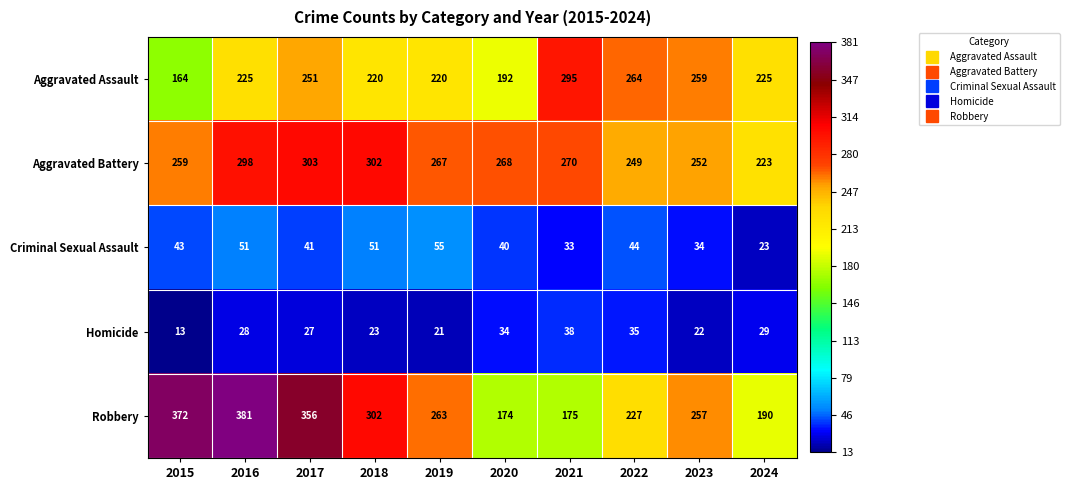

What is the sum of all Robbery values?

2697